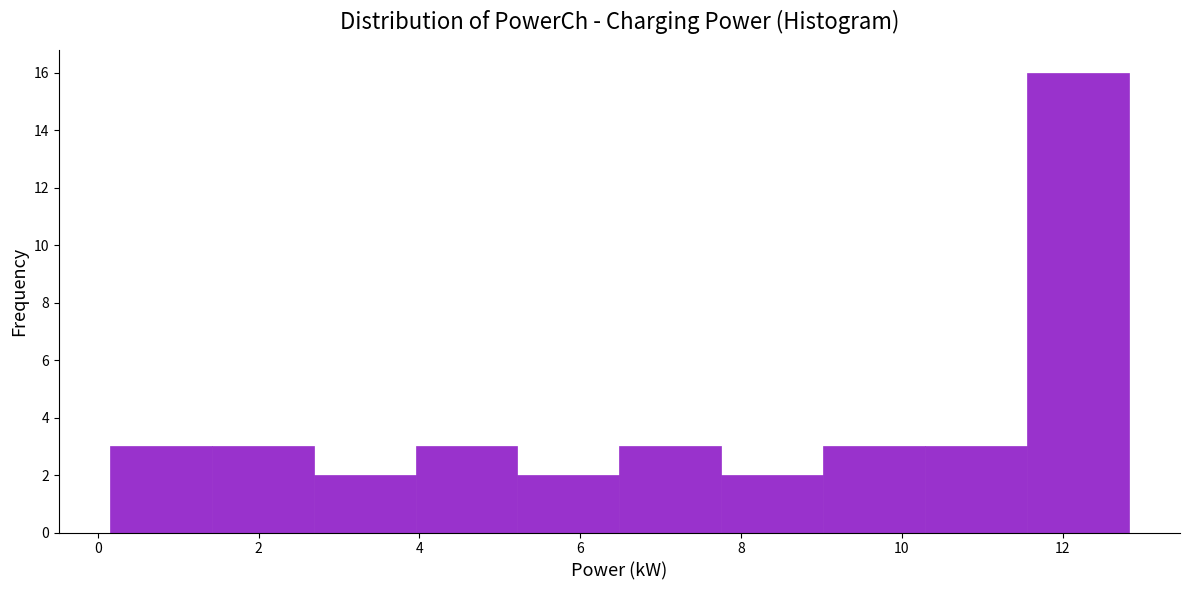

Reading left to right, transcribe this chart: for each bar, give the range it covers on the x-axis and its height. Neither the bar edges nor the heights are printed on the chart, so give them approximately, as read against the axes.

0.2 to 1.4: 3
1.4 to 2.6: 3
2.6 to 4.0: 2
4.0 to 5.2: 3
5.2 to 6.4: 2
6.4 to 7.8: 3
7.8 to 9.0: 2
9.0 to 10.2: 3
10.2 to 11.6: 3
11.6 to 12.8: 16